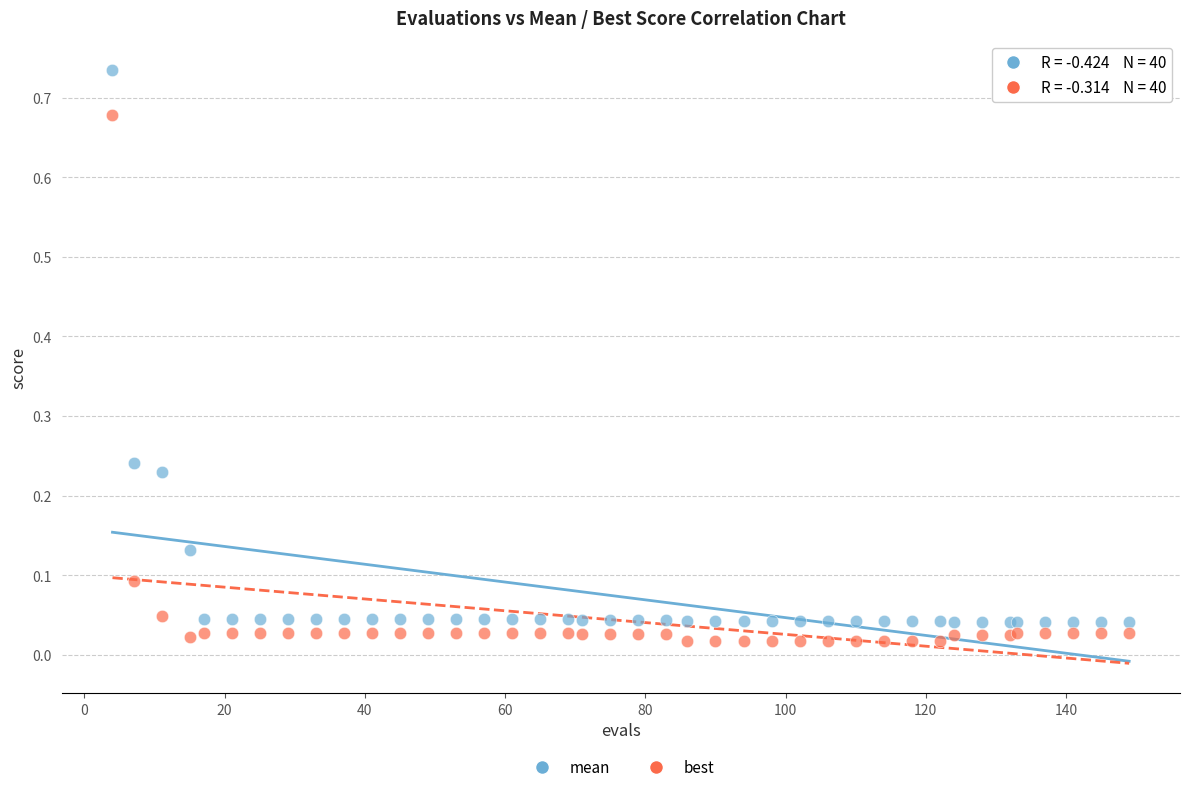

Which series has the widest spread of Y values?

mean